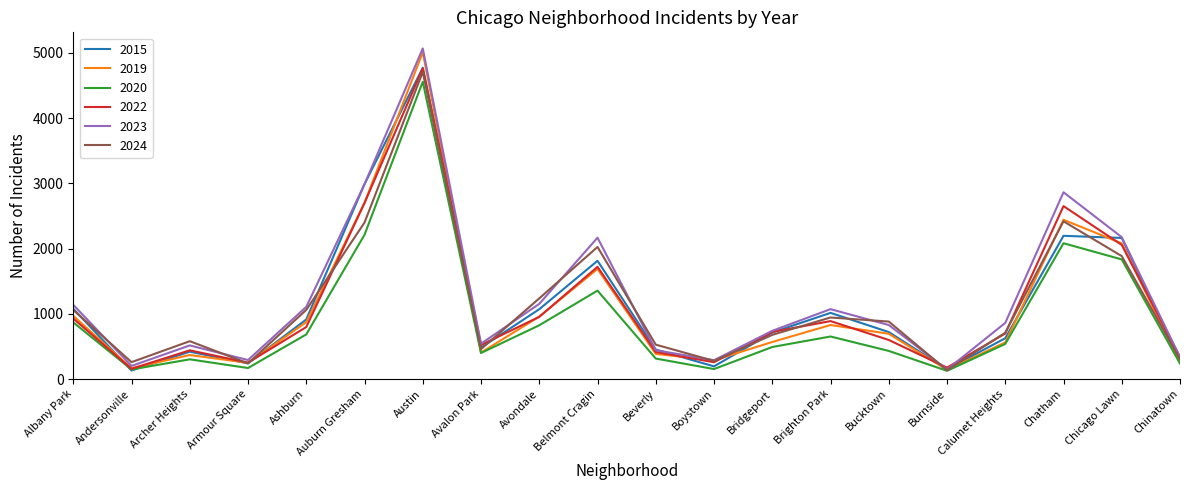

What is the difference between the highest and lowest values at Armour Square?

122